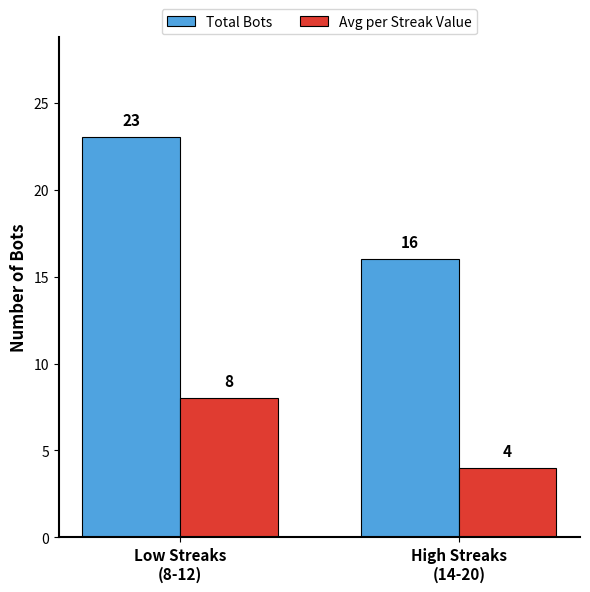

Reading right to left, what are all the values shown in this chart?

Total Bots: High Streaks
(14-20)=16	Low Streaks
(8-12)=23
Avg per Streak Value: High Streaks
(14-20)=4	Low Streaks
(8-12)=8